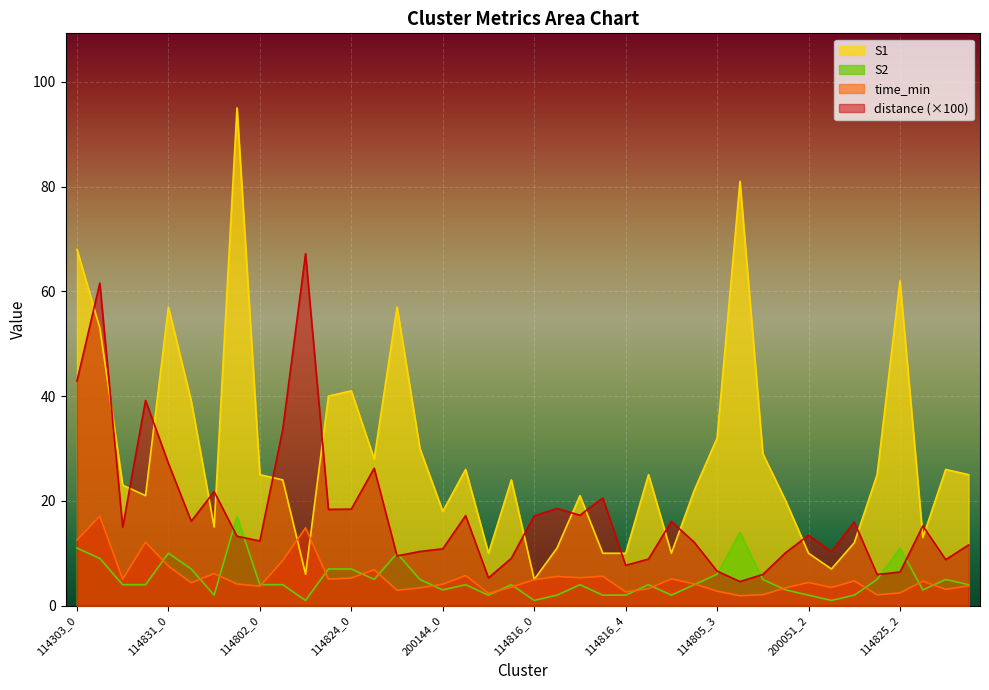

Where does the distance series first go above 14?

114303_0